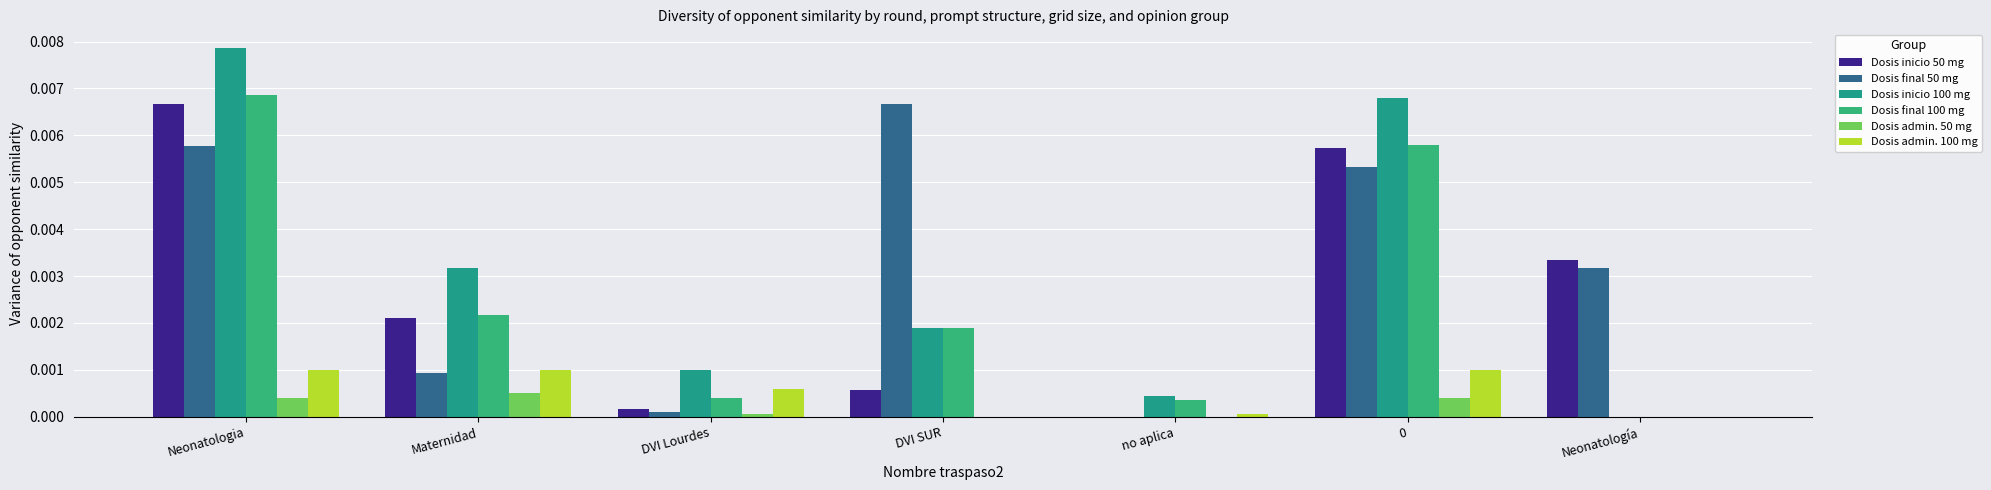

Where is Dosis final 50 mg nearest to the value 0?

no aplica